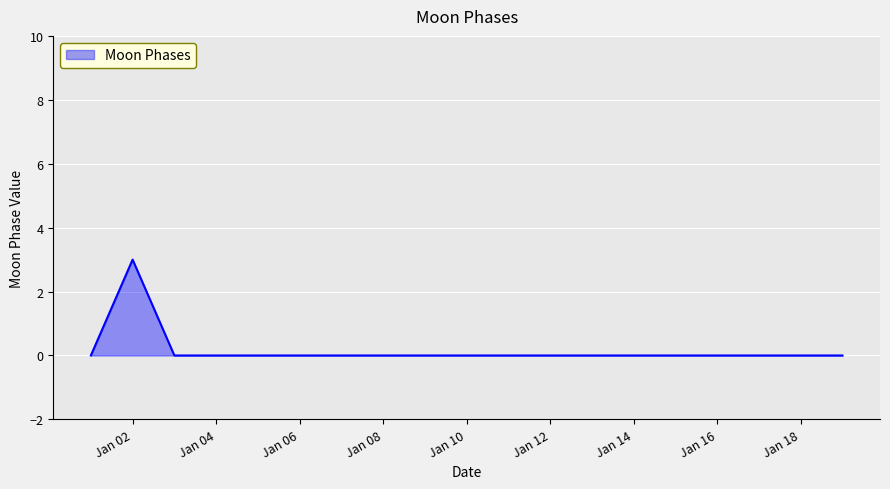

Does the chart display data point markers on the line(s)?

No